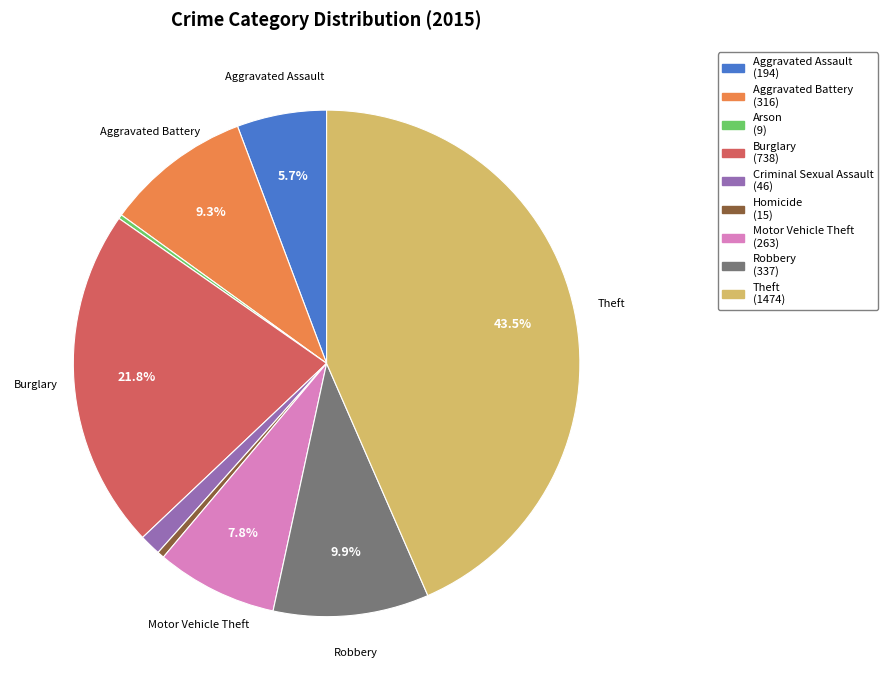

True or false: Motor Vehicle Theft accounts for 8% of the total.

True